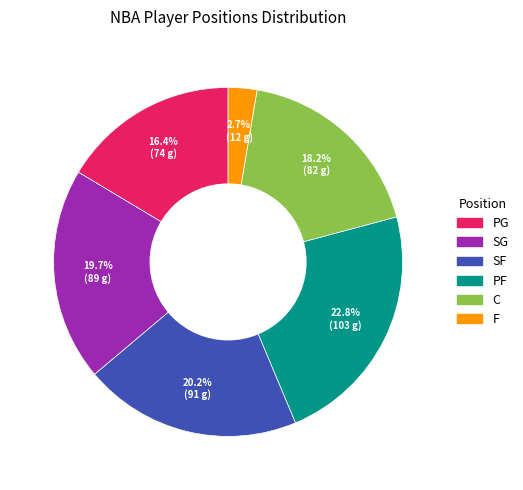

Count the number of slices in the pie.

6